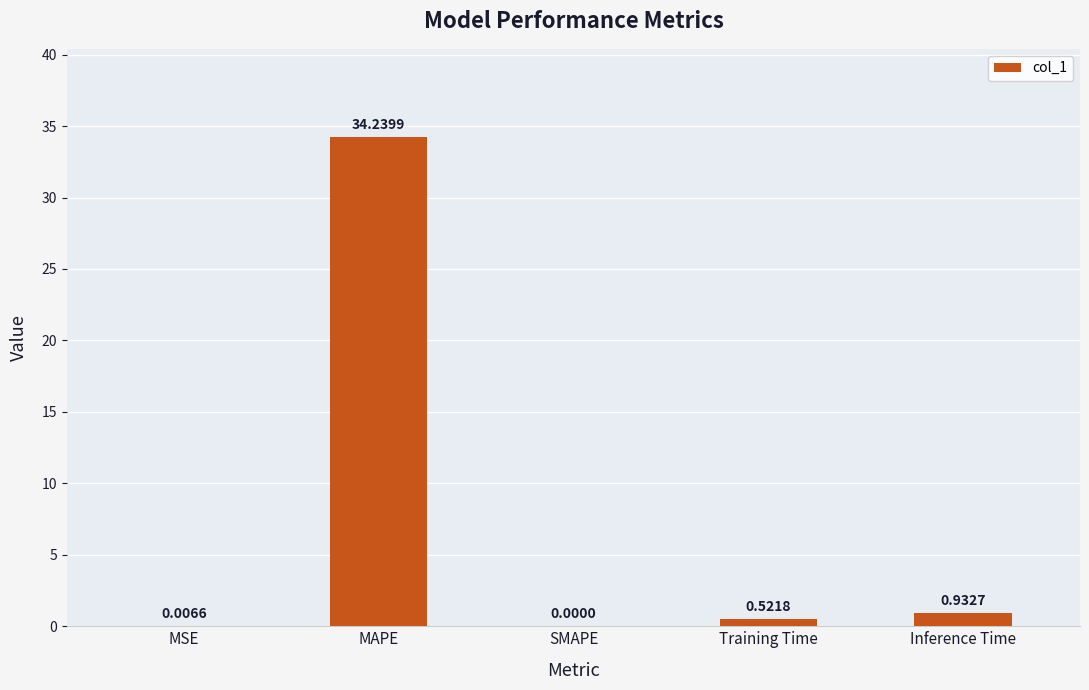

What is the sum of the values at MAPE and Training Time?

34.8